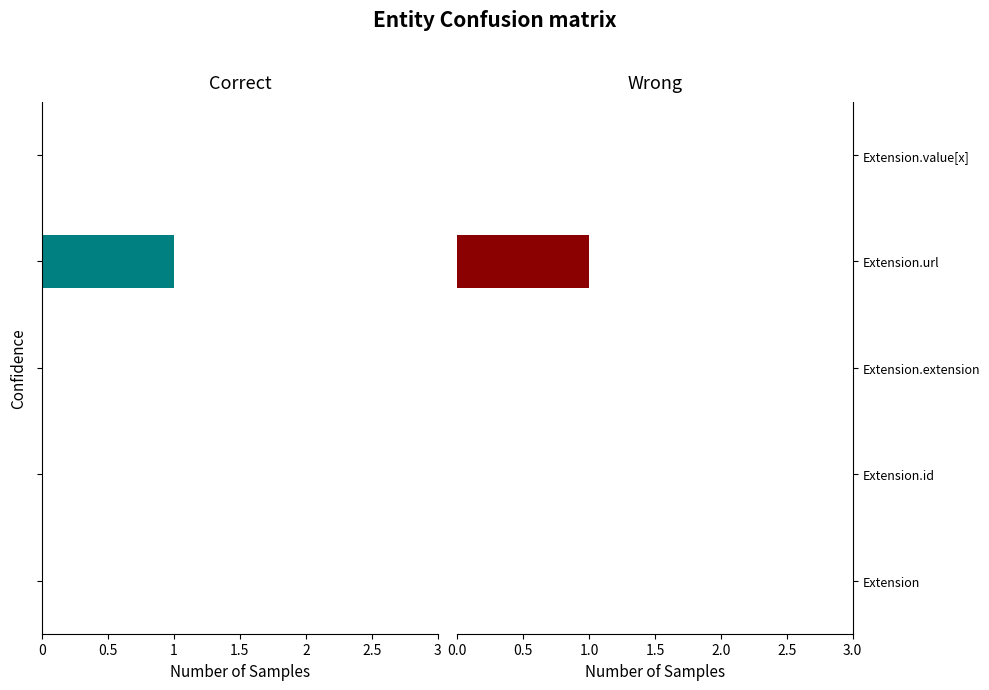

Does the chart contain stacked bars?

No